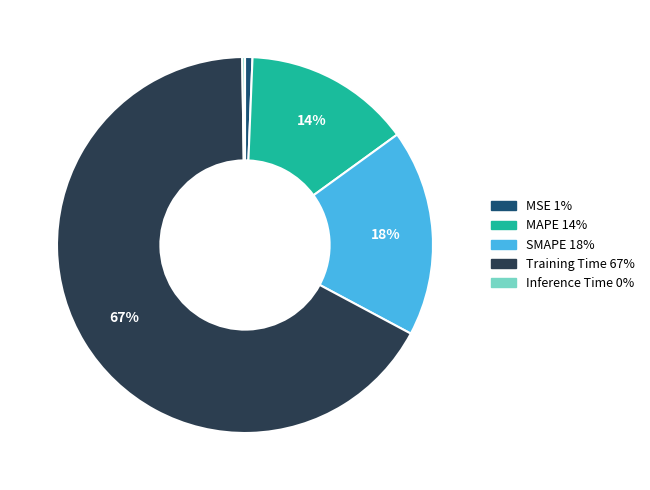

Does Training Time represent more than half of the total?

Yes